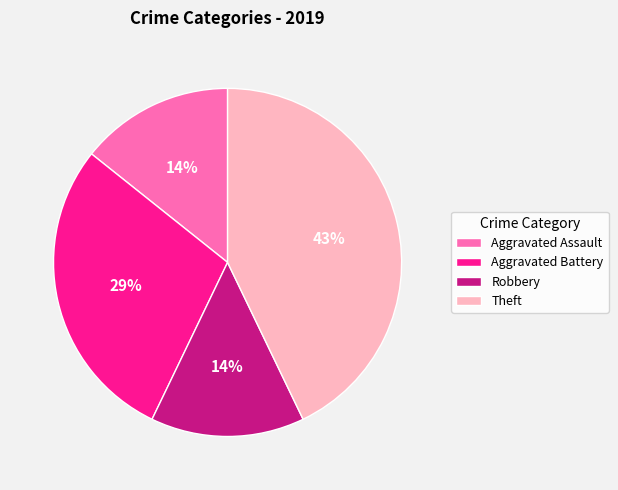

The Theft slice represents 43% of the pie. True or false?

True